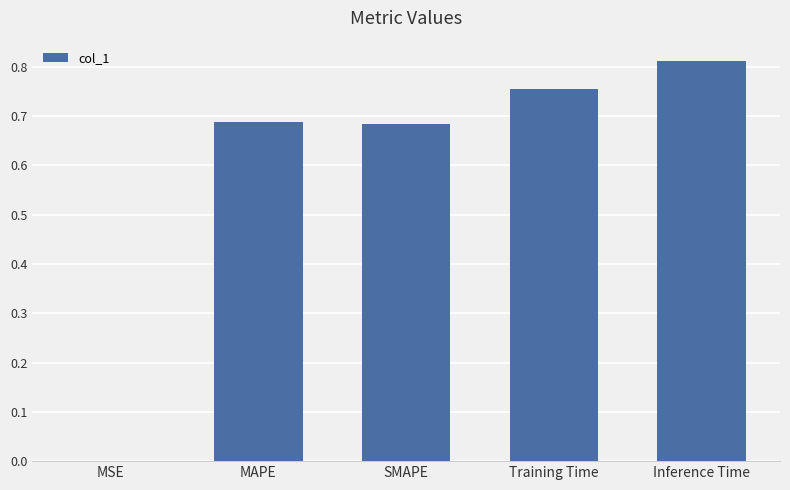

The chart shows a value of 0.0 at MSE. True or false?

True